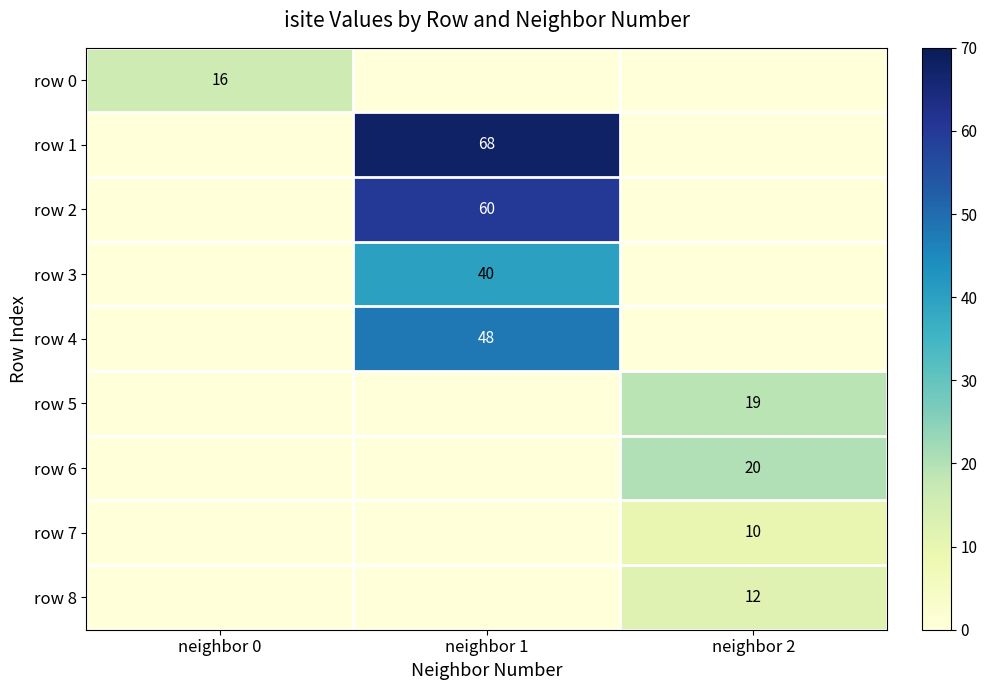

True or false: row 1 has a value of 68 at neighbor 1.

True